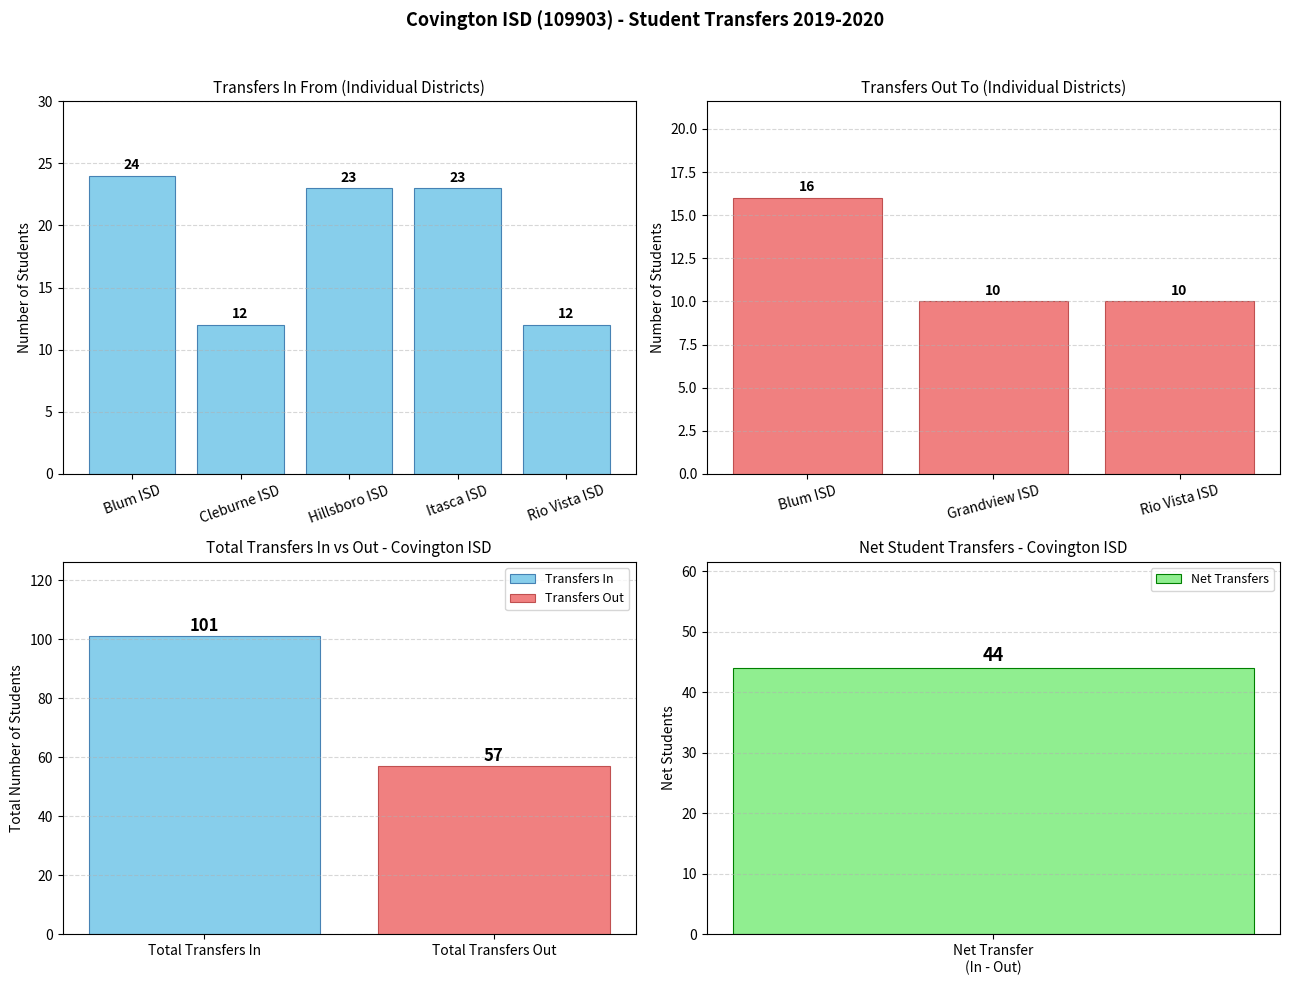

At which label is the value closest to 18?

Hillsboro ISD